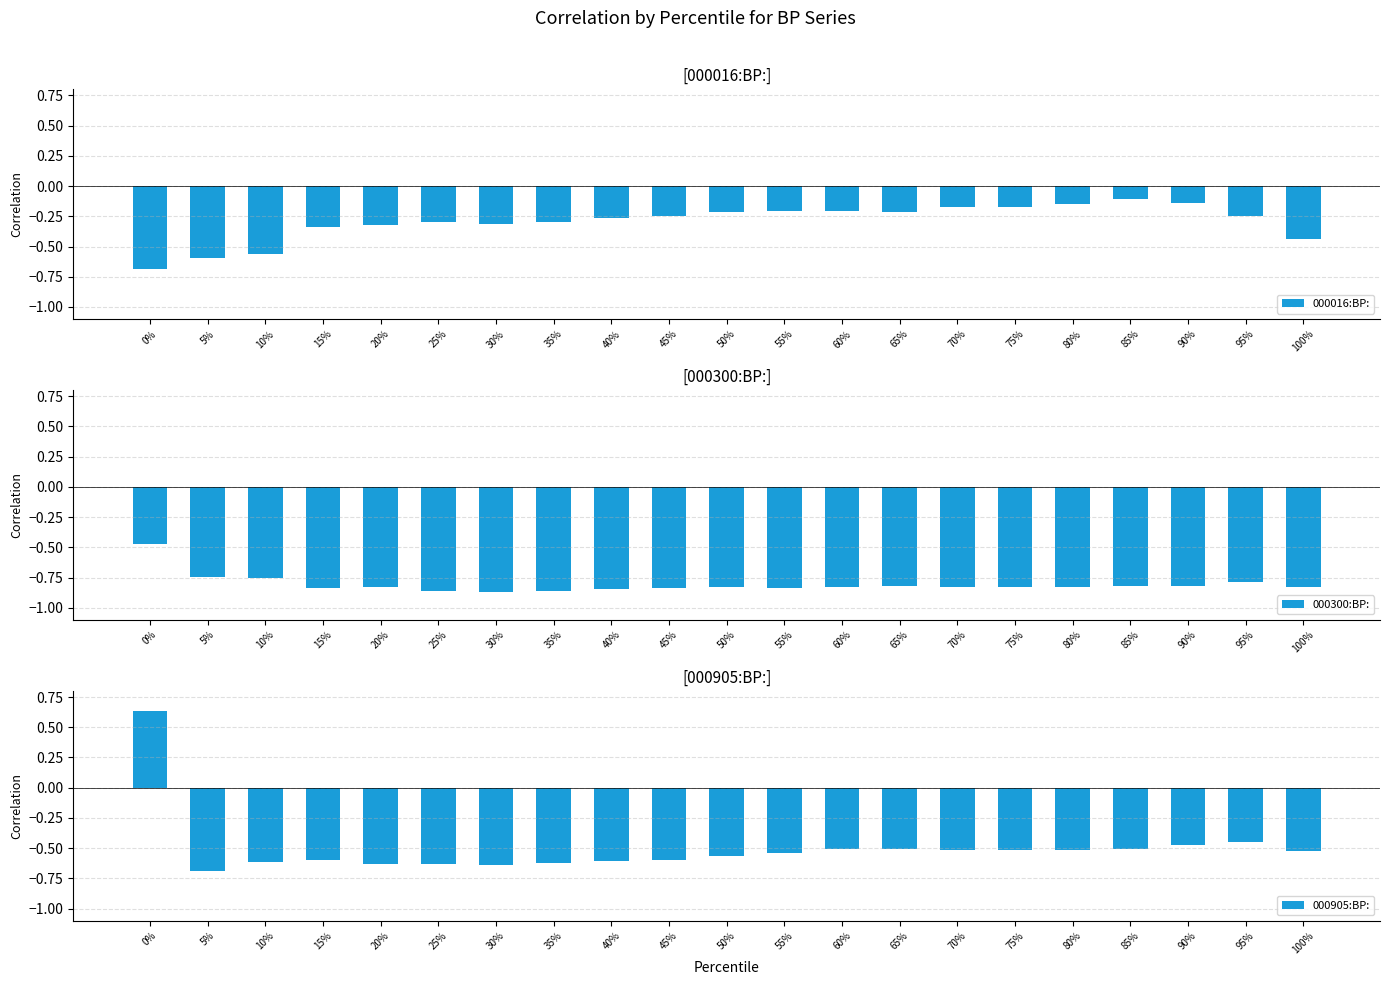

Rank the categories by 000016:BP: value from lowest to highest.

0%, 5%, 10%, 100%, 15%, 20%, 30%, 25%, 35%, 40%, 95%, 45%, 50%, 65%, 60%, 55%, 75%, 70%, 80%, 90%, 85%